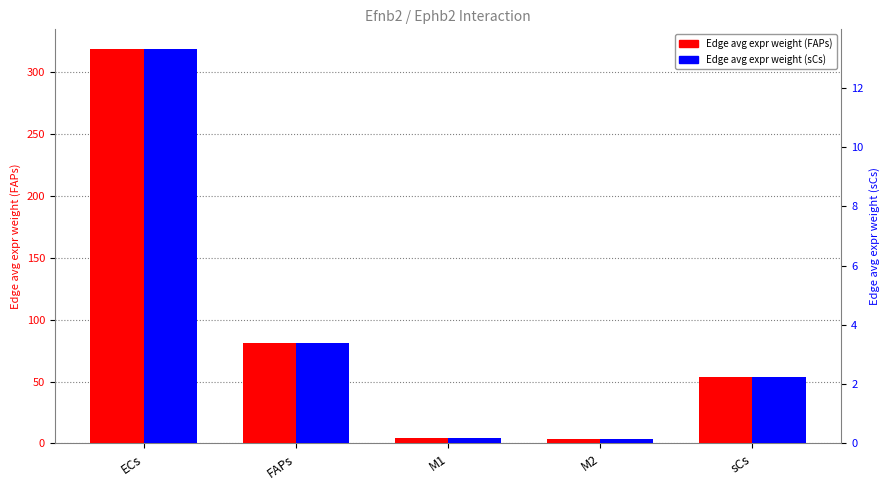

Which has a higher value, M1 or FAPs?

FAPs